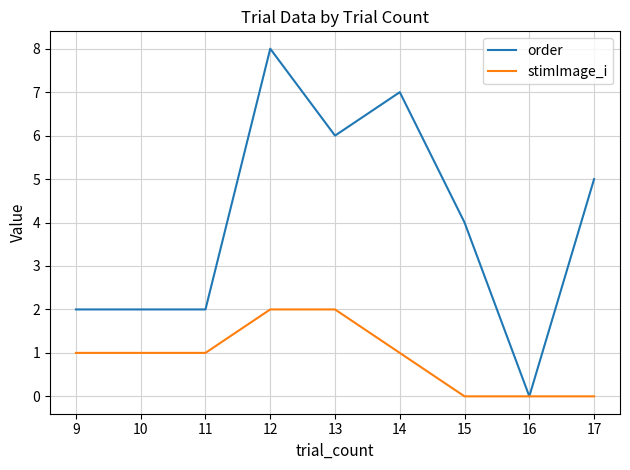

At which label does order reach its peak?

12